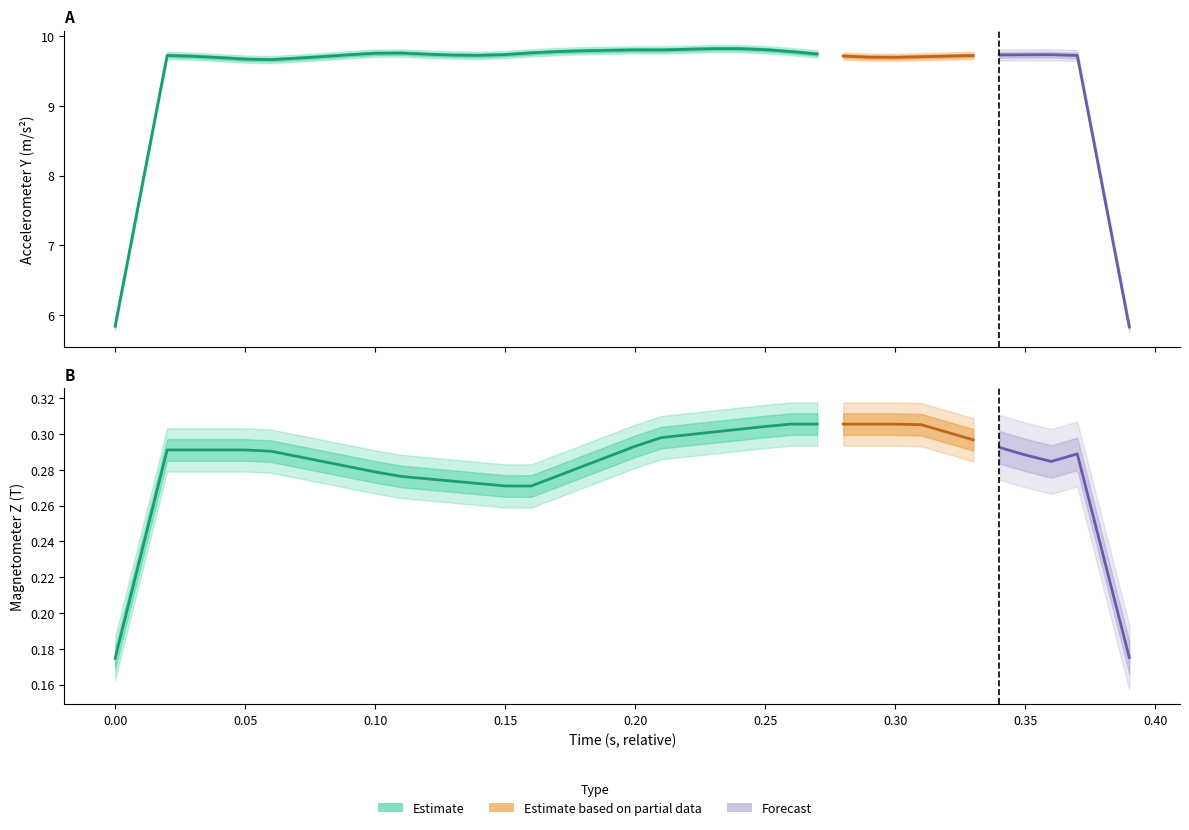

At how many categories does at least one series exceed 5?

40